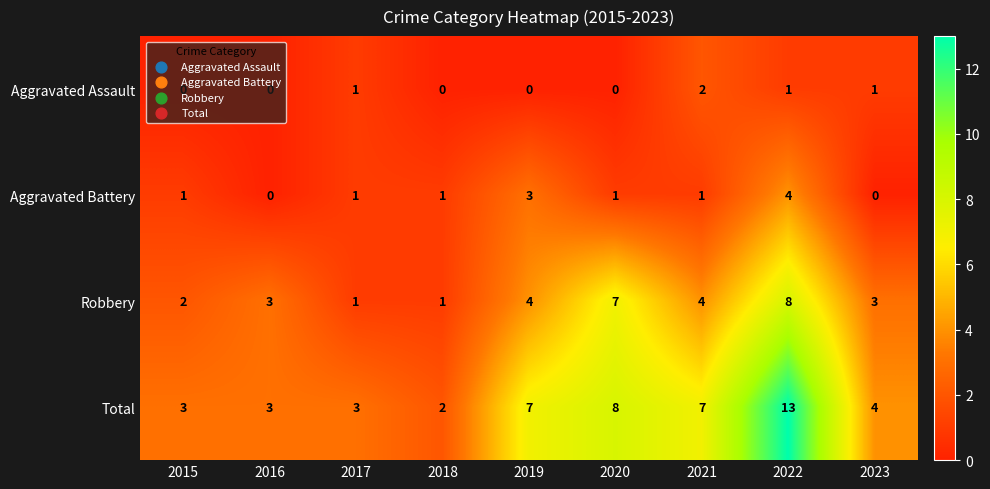

Which series has the largest total across all categories?

Total